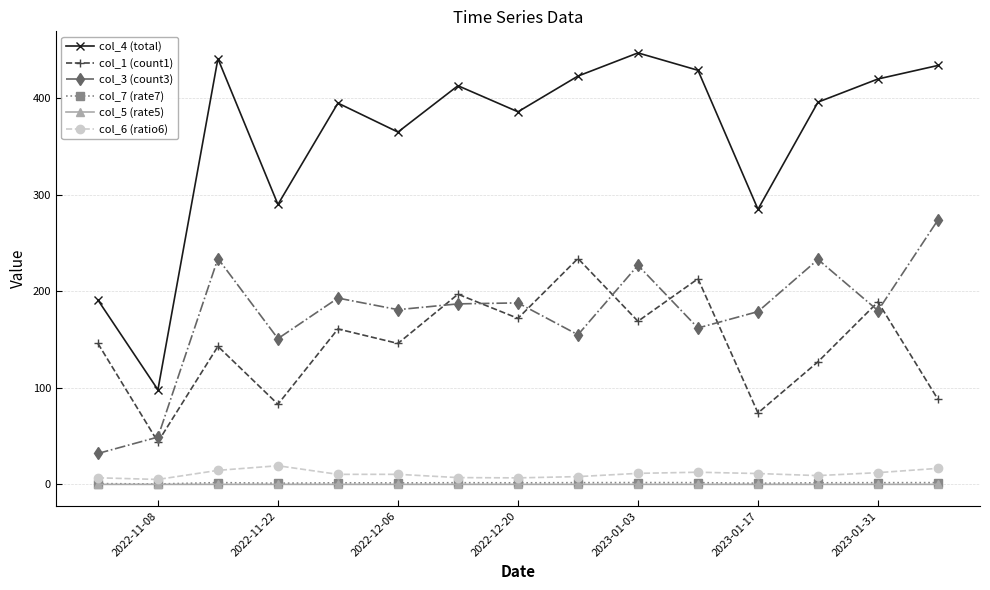

At how many categories does at least one series exceed 185?

14